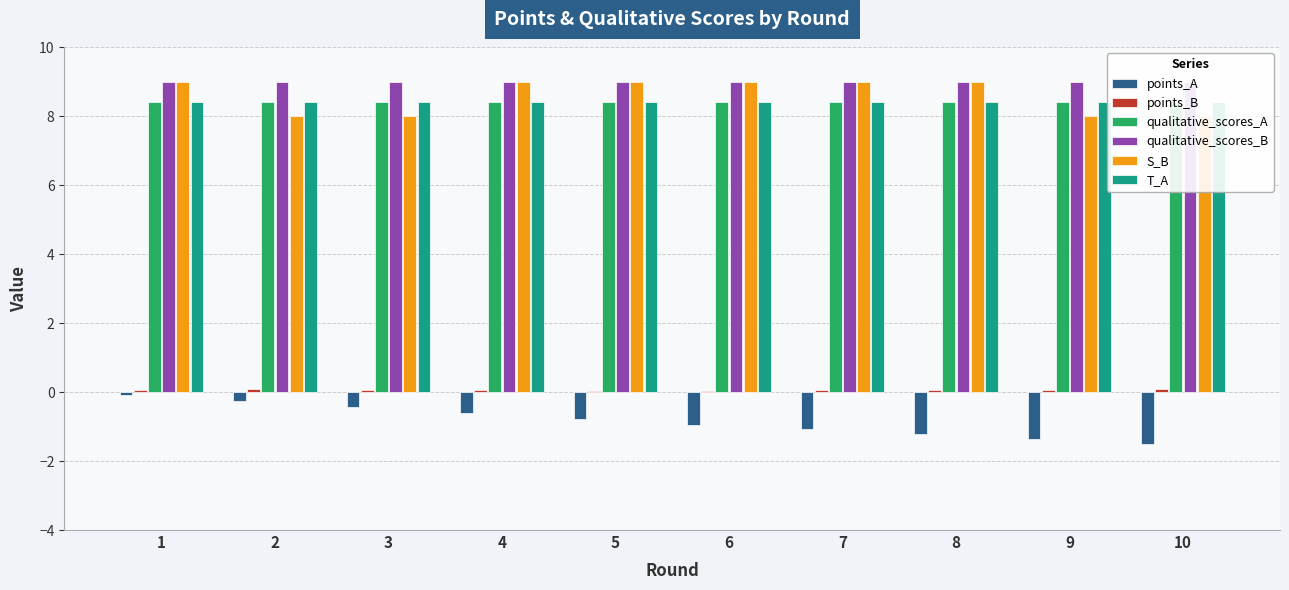

At which label is qualitative_scores_A closest to 8?

1